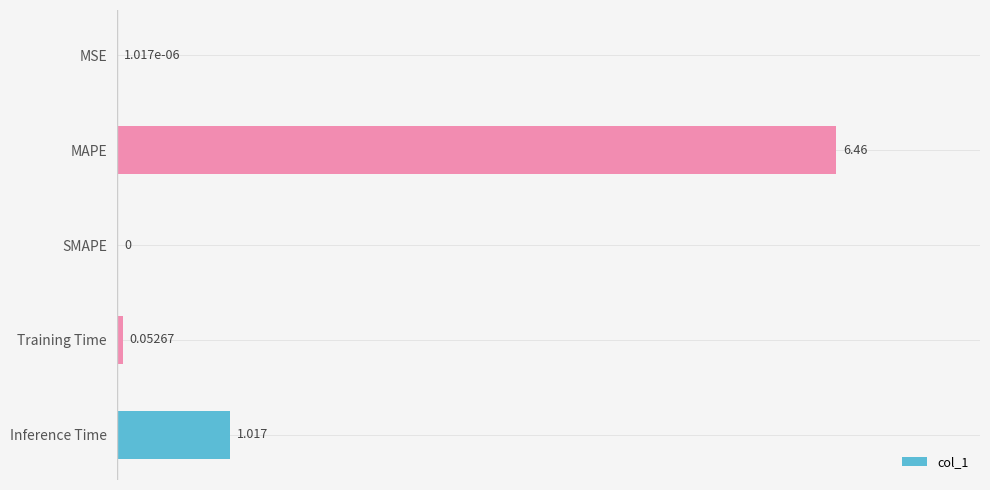

At which label is the value closest to 3?

Inference Time